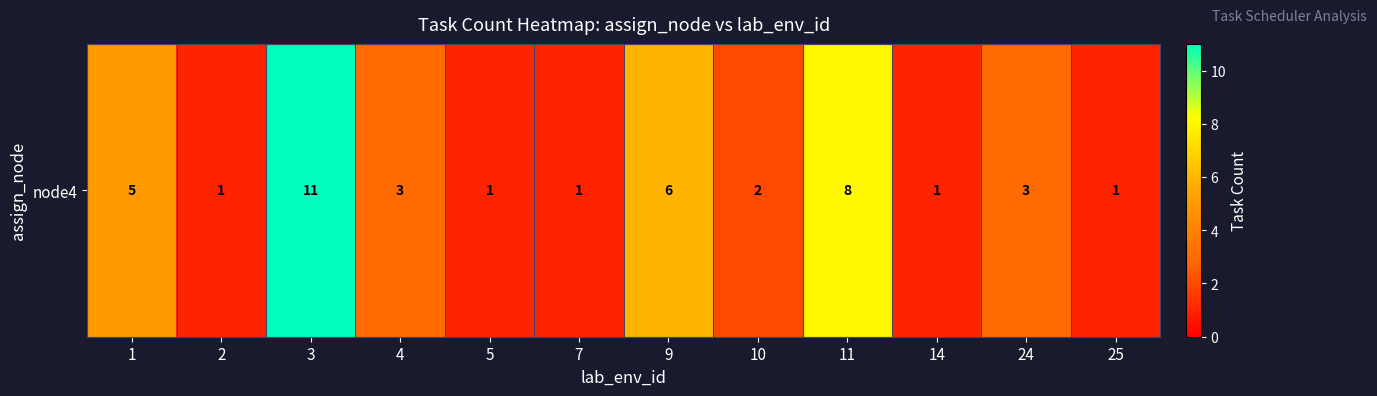

Count the number of values greater than 3.

4